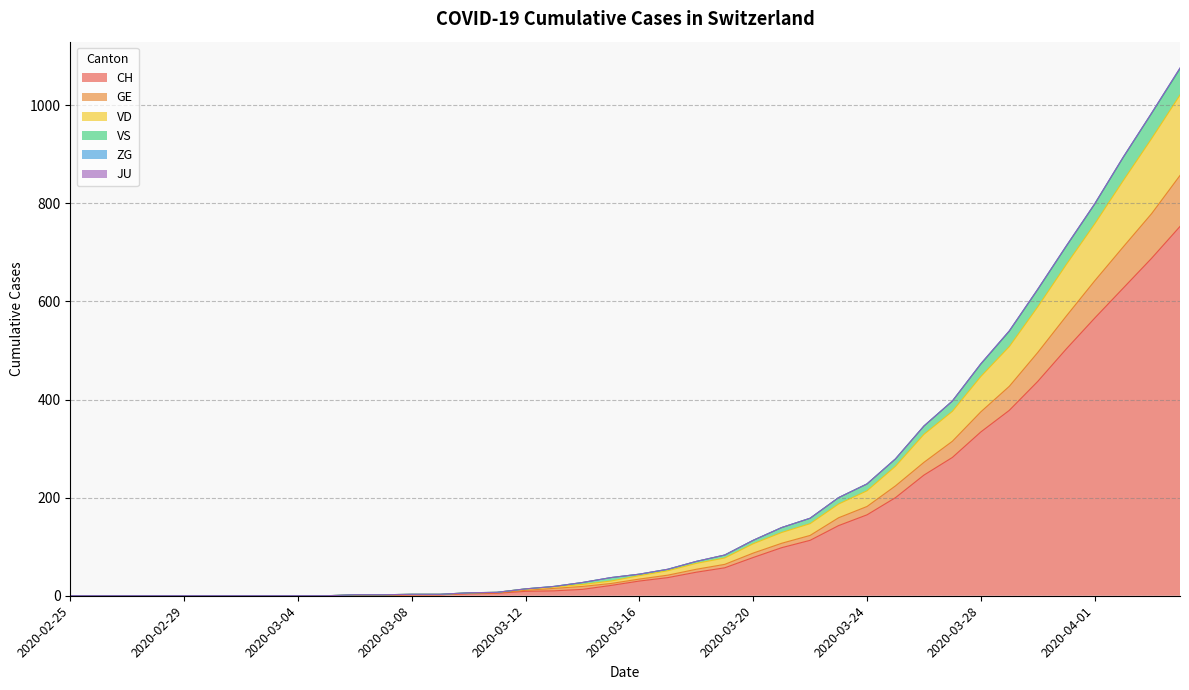

Does the chart display data point markers on the line(s)?

No